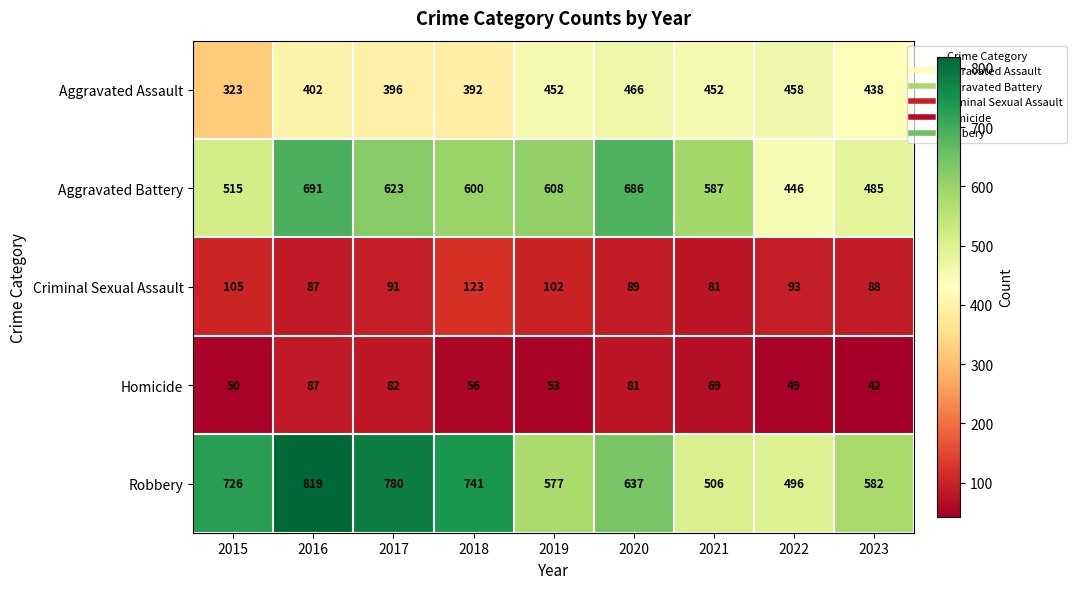

Rank the series at 2022 from lowest to highest value.

Homicide, Criminal Sexual Assault, Aggravated Battery, Aggravated Assault, Robbery